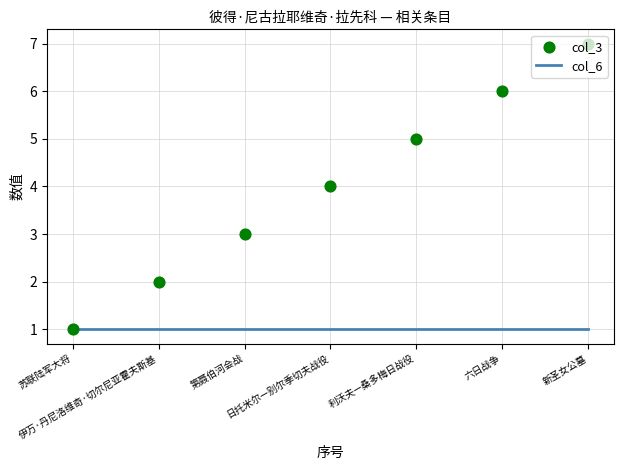

What is the ratio of the value at 日托米尔—别尔季切夫战役 to the value at 伊万·丹尼洛维奇·切尔尼亚霍夫斯基?

2.0